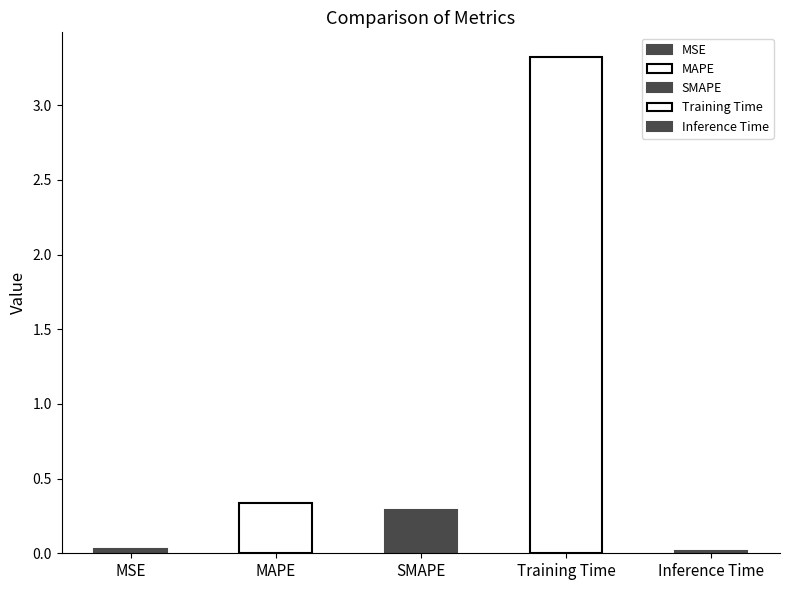

What is the label of the 4th bar from the right?

MAPE